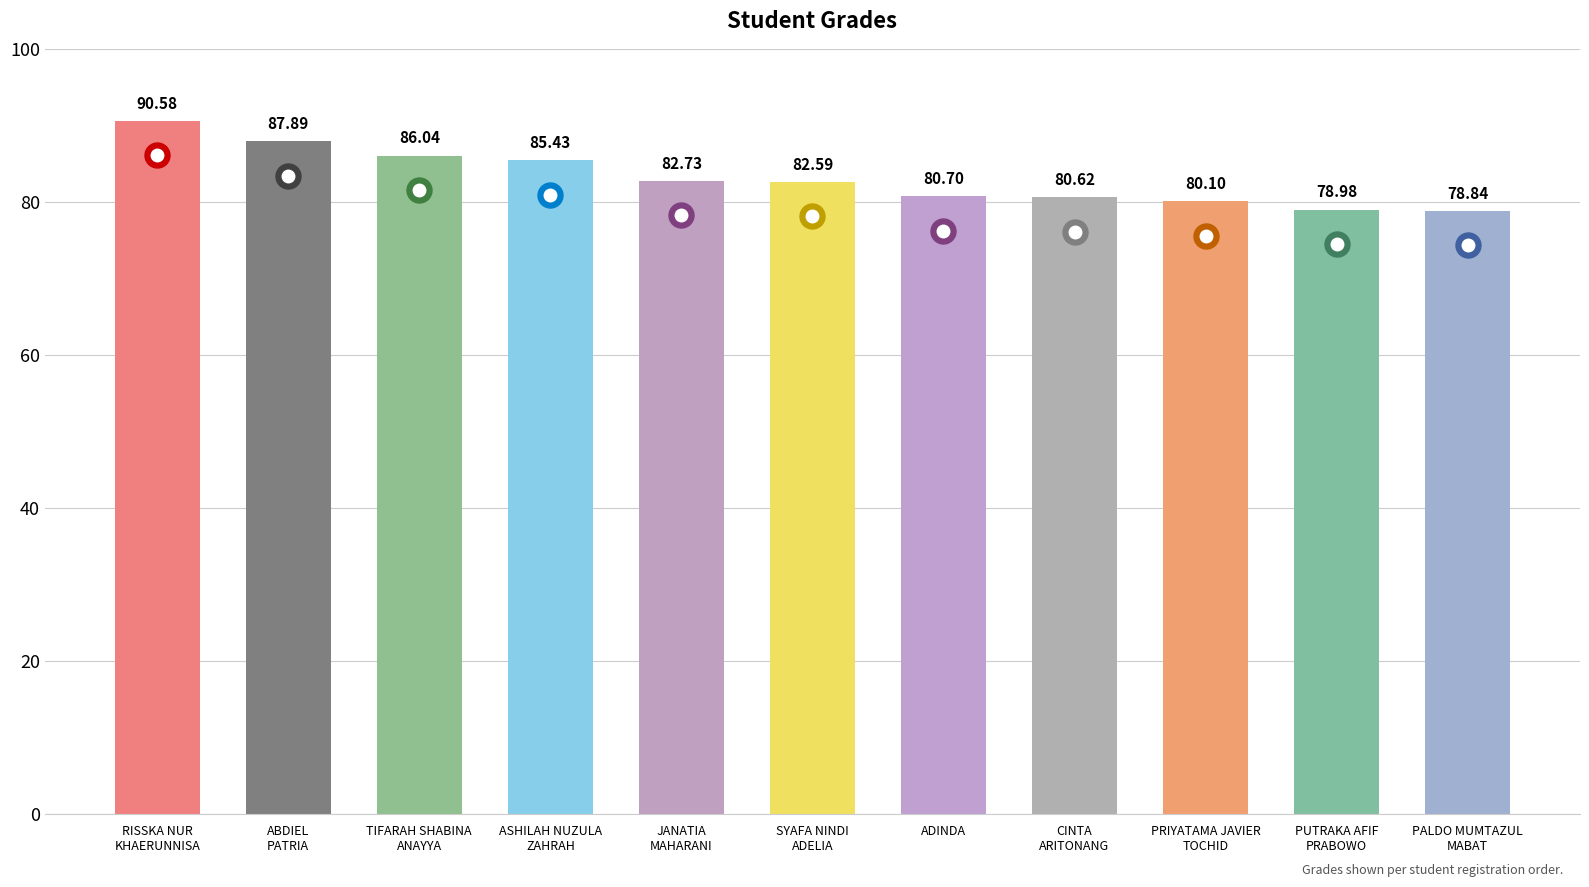

The chart shows a value of 32.5 at PUTRAKA AFIF
PRABOWO. True or false?

False